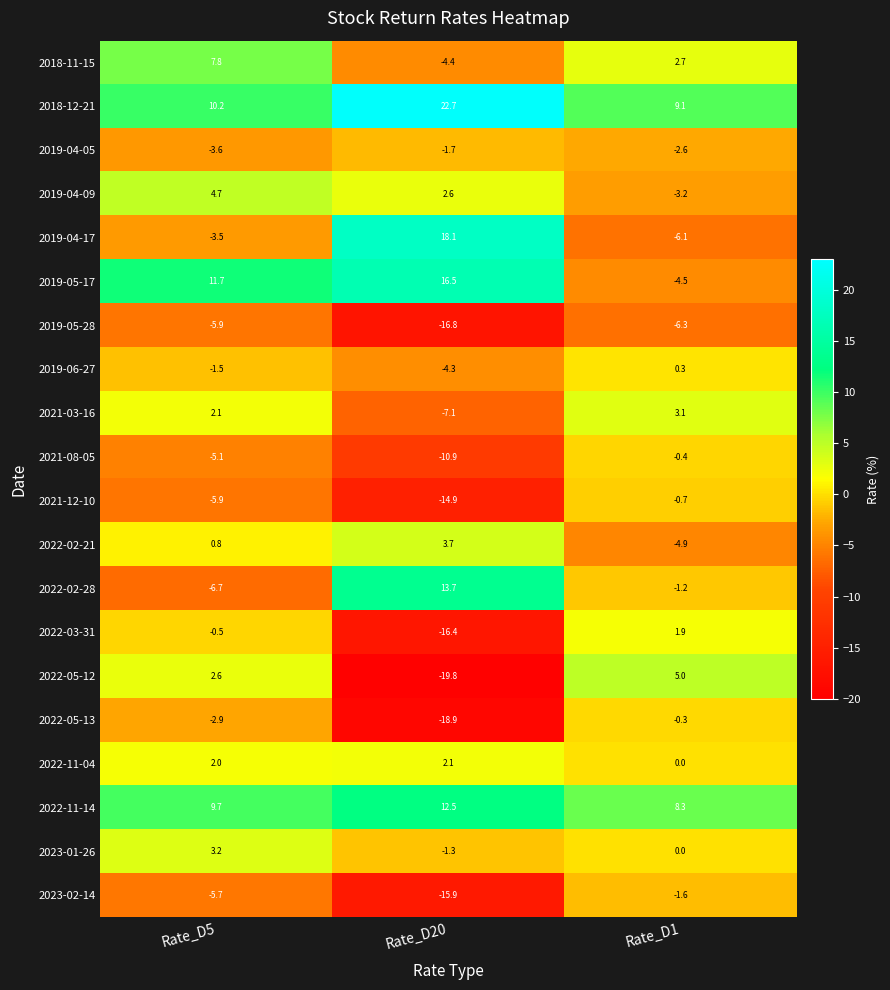

At Rate_D20, list the series in order from largest to smallest.

2018-12-21, 2019-04-17, 2019-05-17, 2022-02-28, 2022-11-14, 2022-02-21, 2019-04-09, 2022-11-04, 2023-01-26, 2019-04-05, 2019-06-27, 2018-11-15, 2021-03-16, 2021-08-05, 2021-12-10, 2023-02-14, 2022-03-31, 2019-05-28, 2022-05-13, 2022-05-12